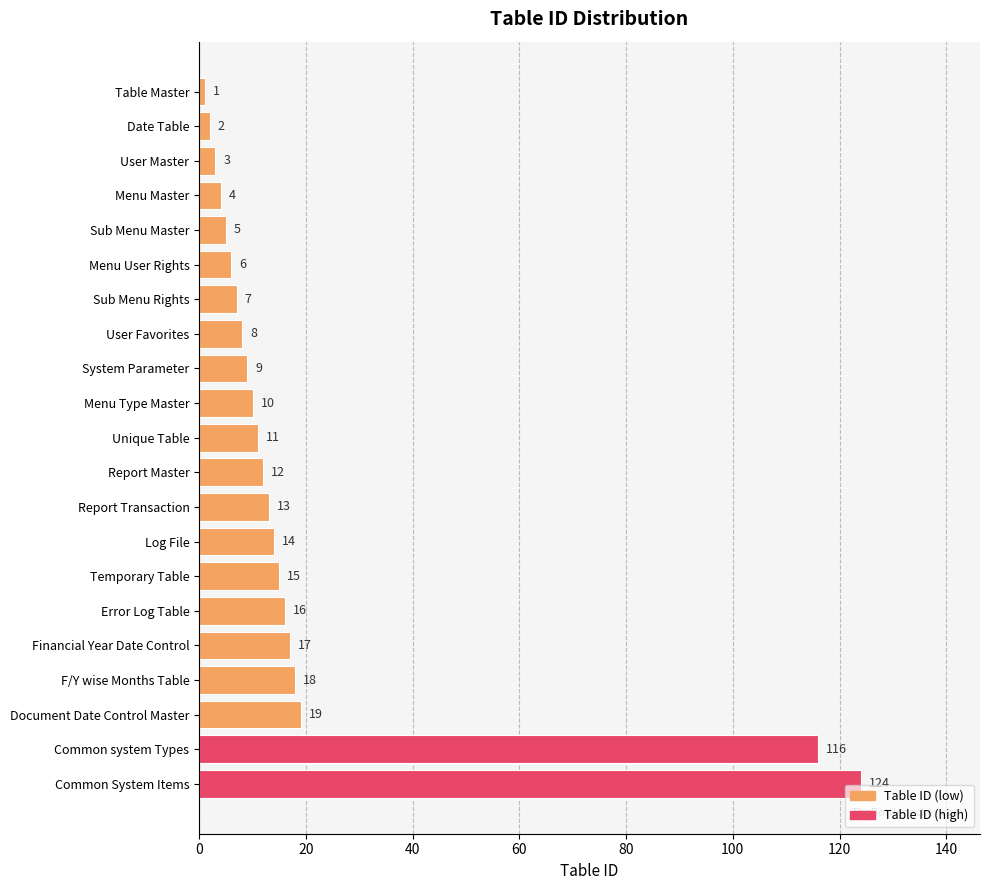

What is the sum of all values?

430